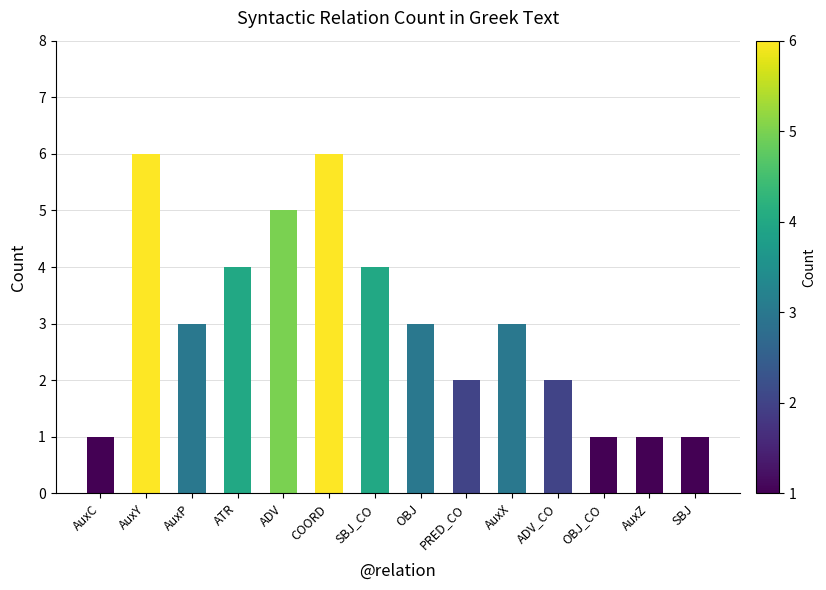

What is the maximum value shown in the chart?

6